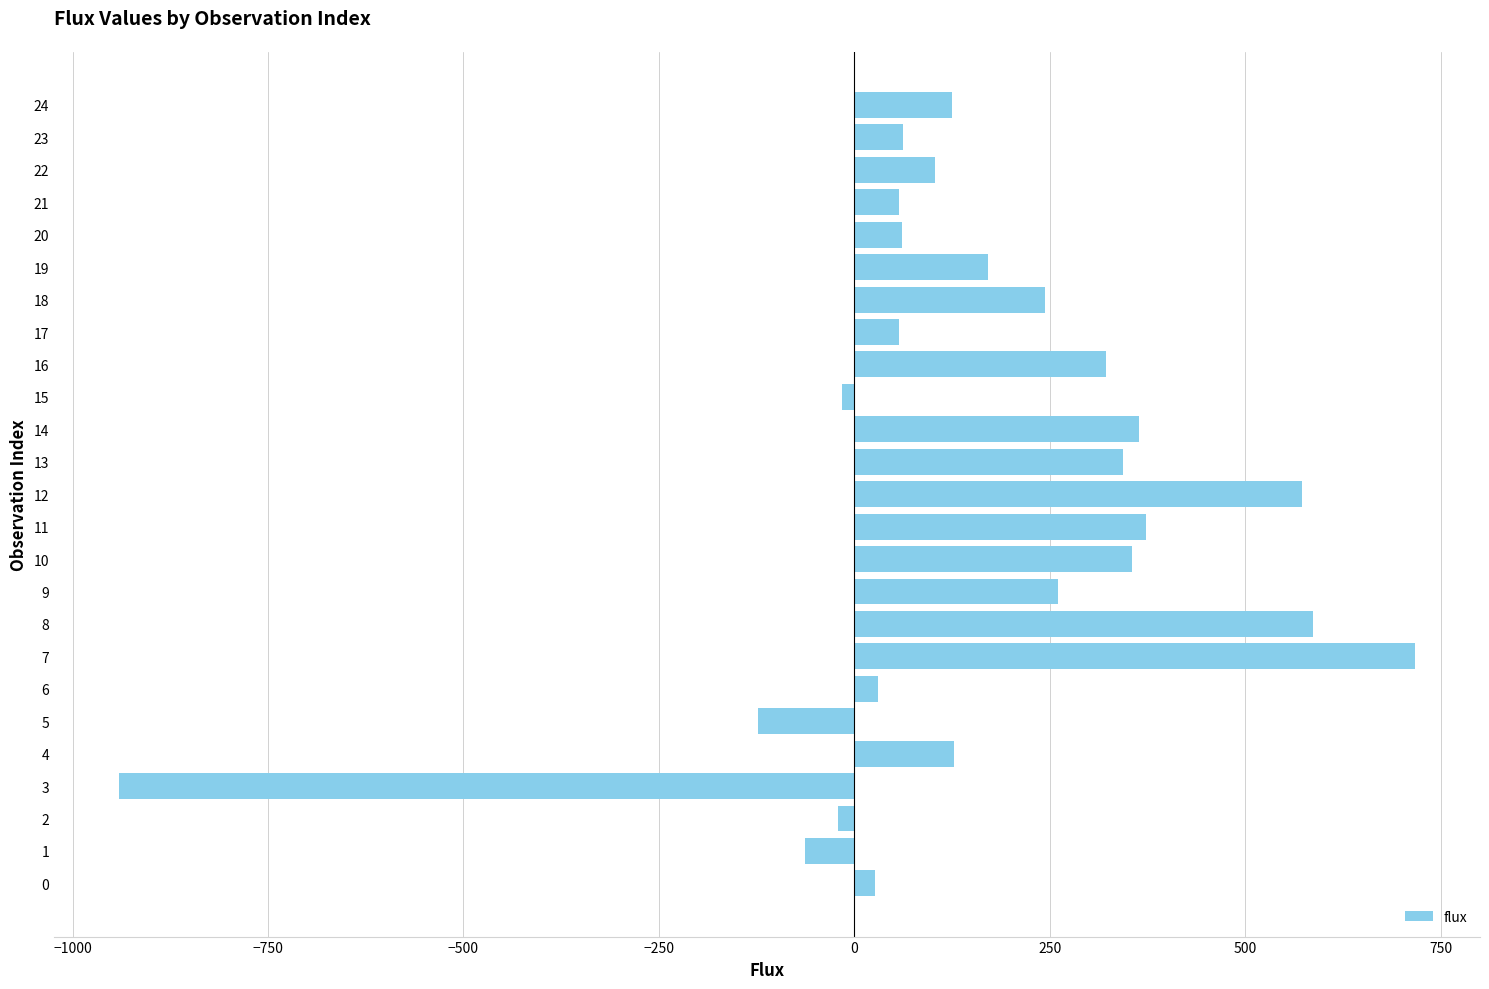

What is the change in value from 21 to 24?

+68.0